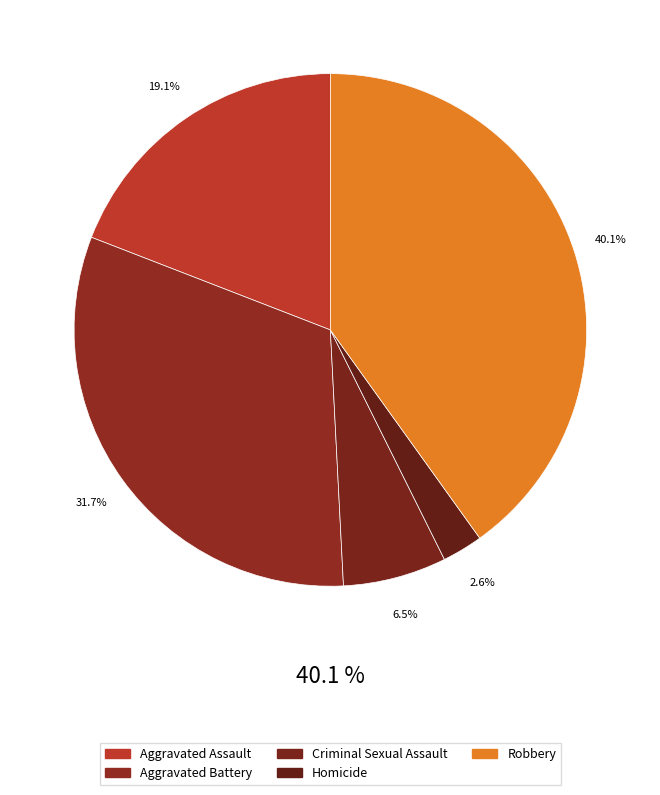

To the nearest percent, what is the average slice percentage?

20%